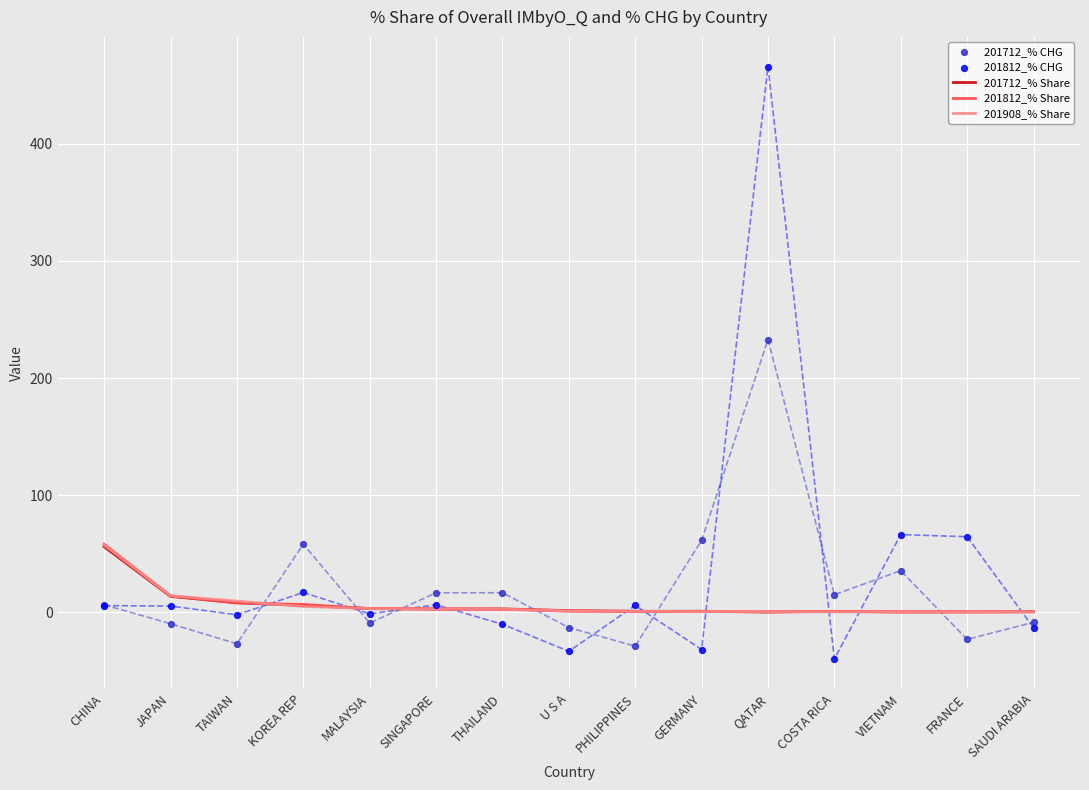

Is the value of 201812_% CHG at CHINA greater than the value of 201712_% CHG at SAUDI ARABIA?

Yes